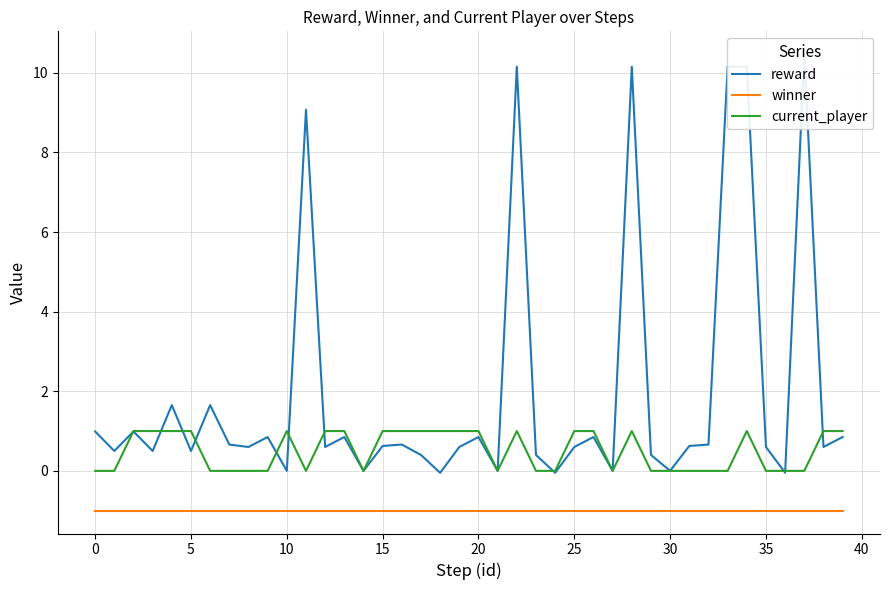

True or false: winner and current_player intersect in this chart.

False